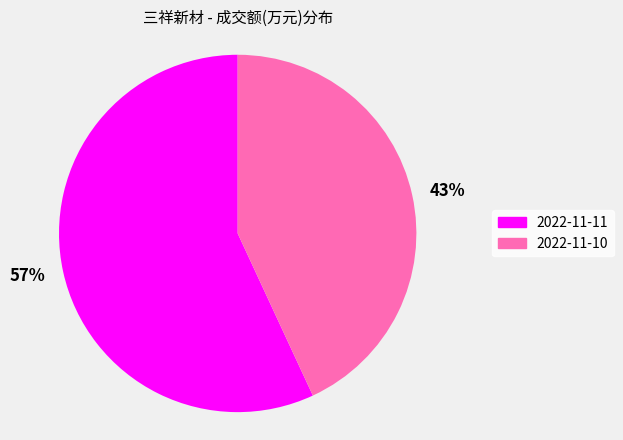

Approximately how many times larger is the value at 2022-11-11 compared to 2022-11-10?

1.3